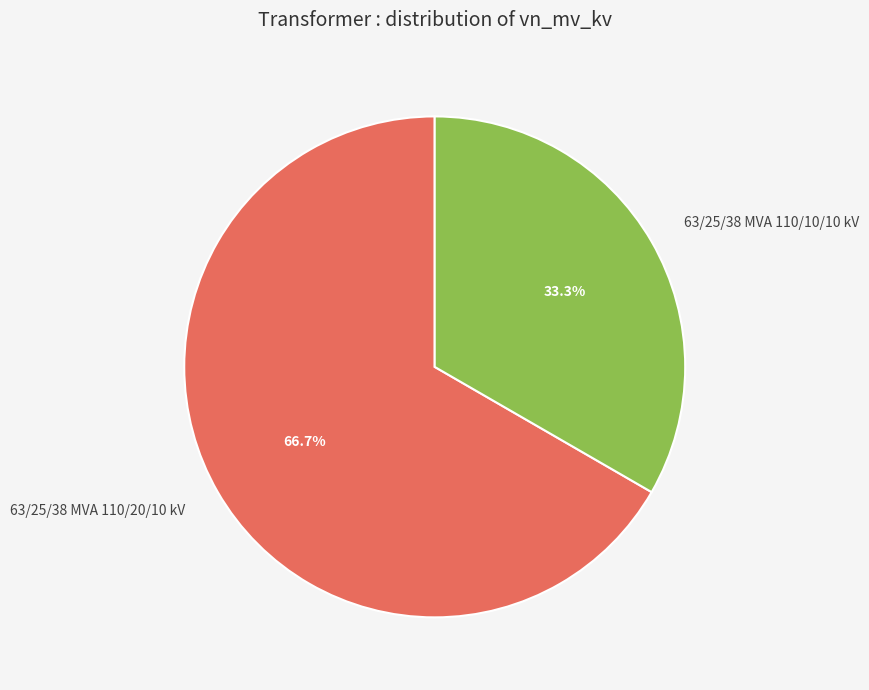

What portion of the pie excludes 63/25/38 MVA 110/20/10 kV?

33.3%